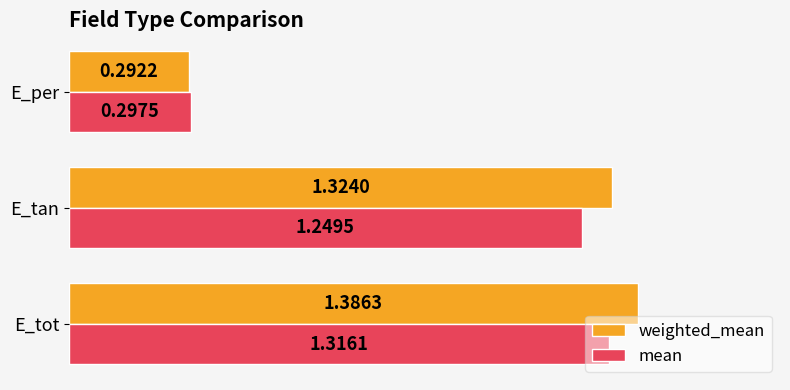

At which label is mean closest to 0?

E_per